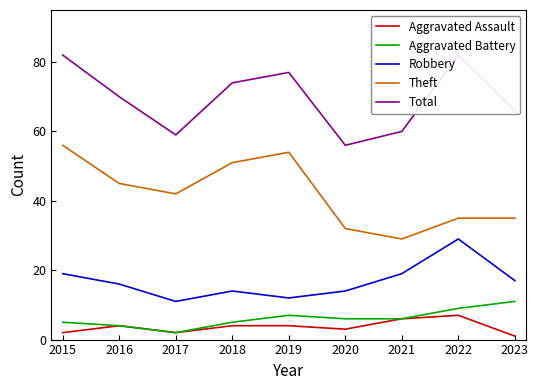

What are all the series names shown in the legend?

Aggravated Assault, Aggravated Battery, Robbery, Theft, Total